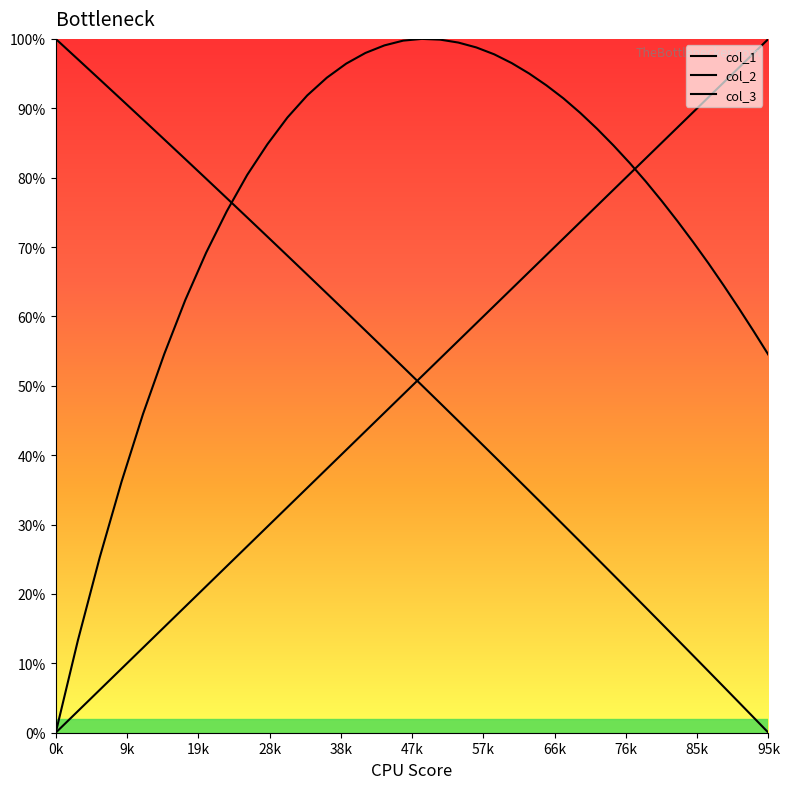

Reading left to right, extract all data points from this chart.

col_1: 100.0	97.1	94.2	91.3	88.4	85.5	82.7	79.8	77.0	74.3	71.5	68.8	66.0	63.3	60.6	58.0	55.3	52.7	50.1	47.5	44.9	42.4	39.9	37.3	34.9	32.4	29.9	27.5	25.1	22.7	20.4	18.0	15.7	13.4	11.1	8.9	6.6	4.4	2.2	0.0
col_2: 0.0	13.3	25.3	36.1	45.9	54.6	62.4	69.2	75.2	80.4	84.8	88.7	91.9	94.4	96.4	98.0	99.1	99.8	100.0	99.9	99.5	98.8	97.8	96.5	95.0	93.3	91.4	89.3	87.1	84.6	82.1	79.4	76.6	73.7	70.7	67.6	64.4	61.2	57.8	54.5
col_3: 0.0	3.1	6.2	9.2	12.2	15.2	18.2	21.1	24.0	26.9	29.7	32.5	35.3	38.0	40.8	43.5	46.1	48.8	51.4	53.9	56.5	59.0	61.5	64.0	66.4	68.8	71.2	73.6	75.9	78.3	80.5	82.8	85.0	87.2	89.4	91.6	93.7	95.8	97.9	100.0